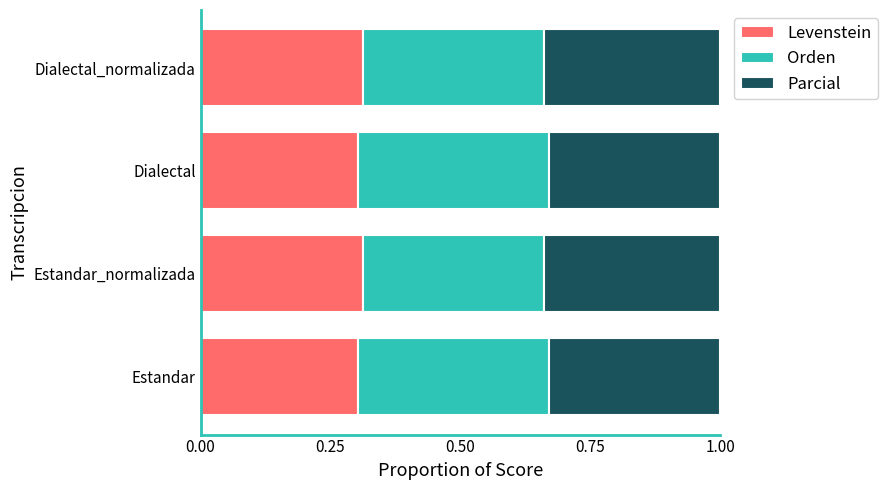

Is it true that Levenstein equals 0.3 at Dialectal?

True